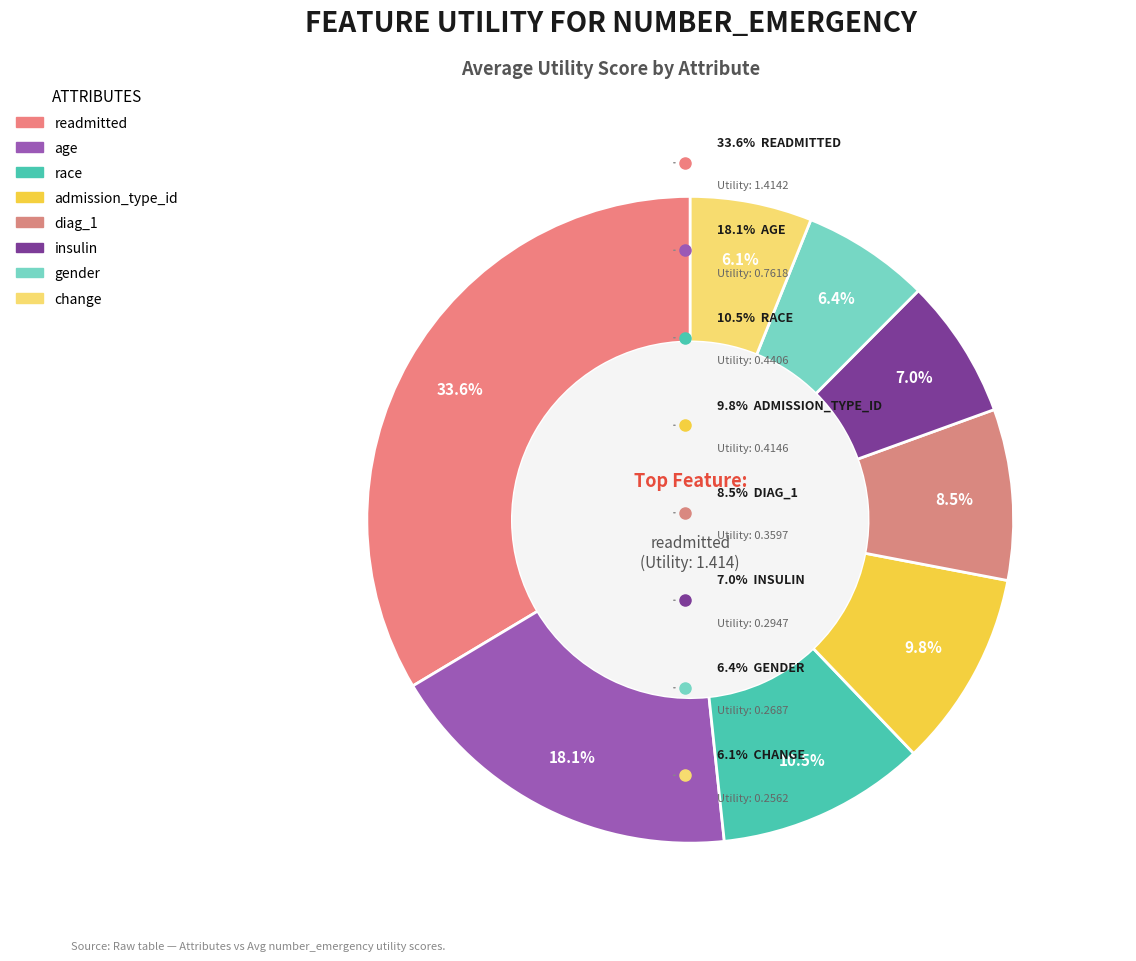

Combined, do diag_1 and gender account for over 50%?

No